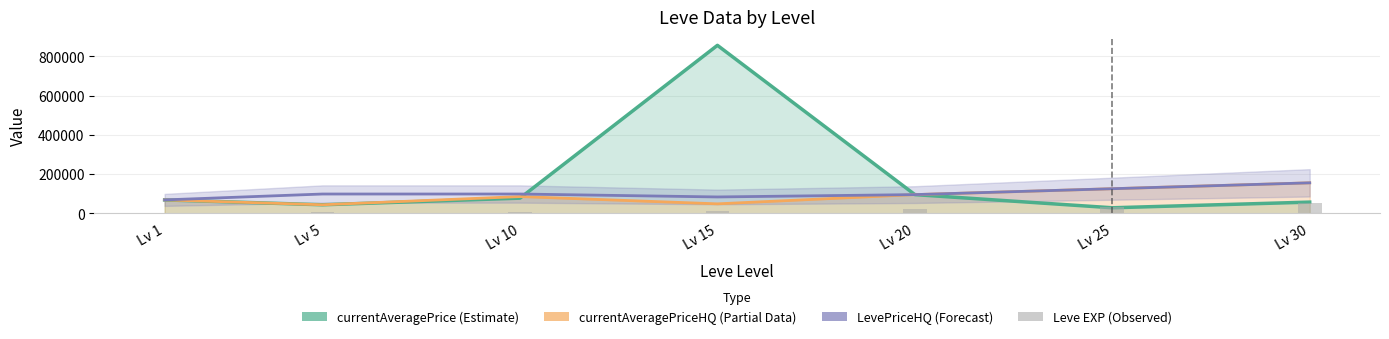

The value of LevePriceHQ (Forecast) at Lv 25 is 125000. True or false?

True